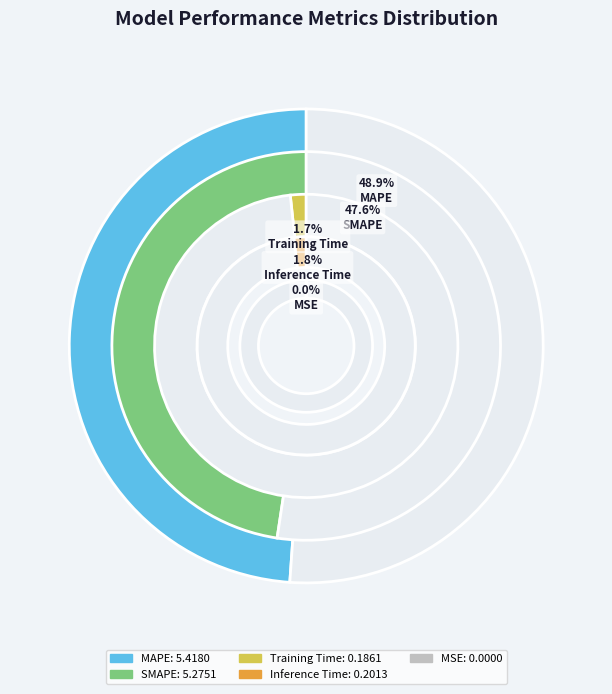

What is the smallest slice in the pie chart?

MSE